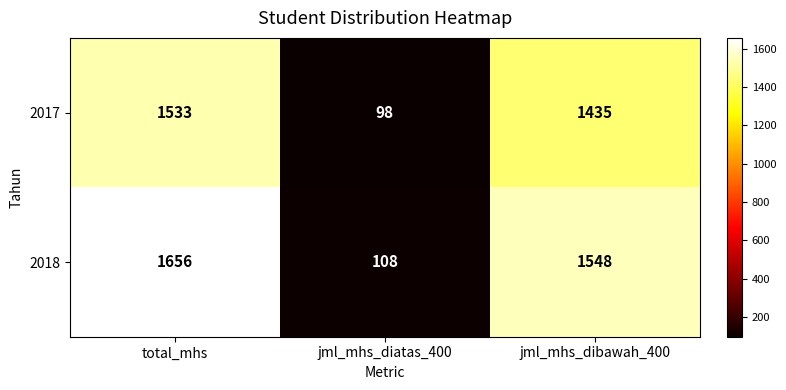

At which label does 2018 reach its minimum?

jml_mhs_diatas_400